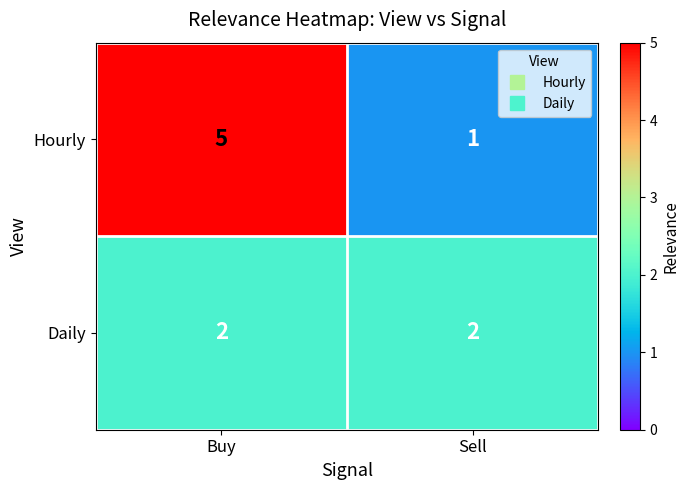

What is the difference between the Hourly values at Buy and Sell?

4